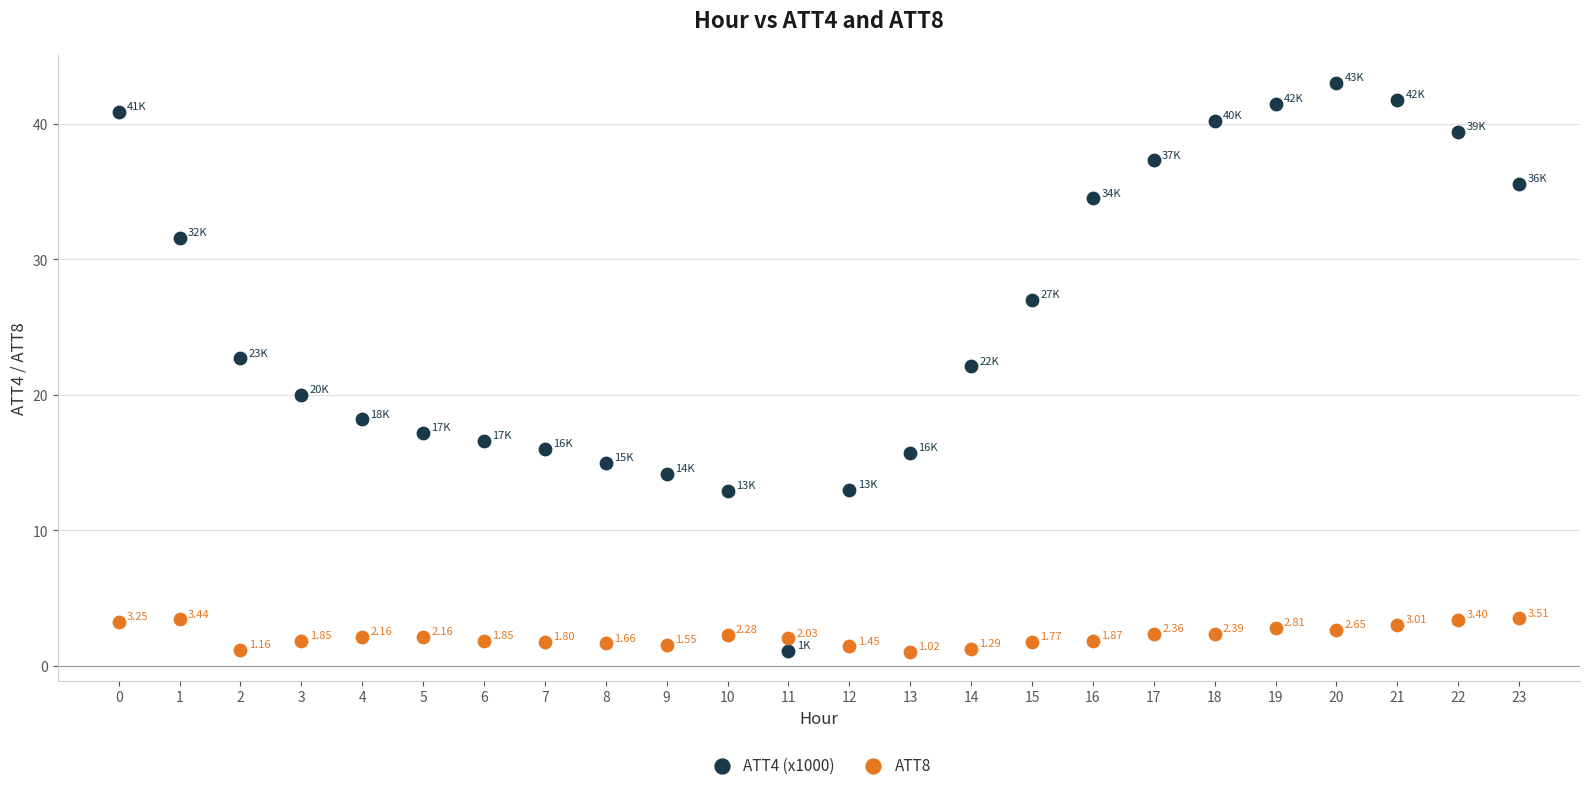

What are all the series names shown in the legend?

ATT4 (x1000), ATT8